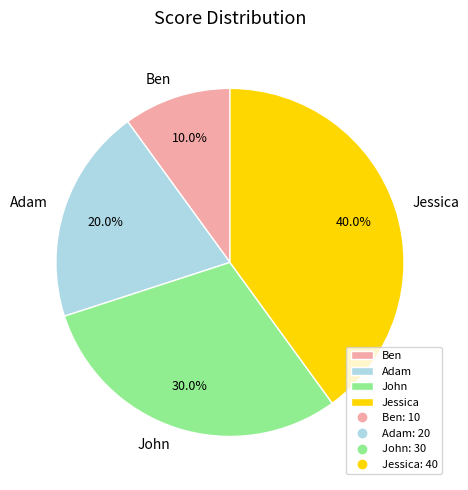

Which slice is the largest?

Jessica